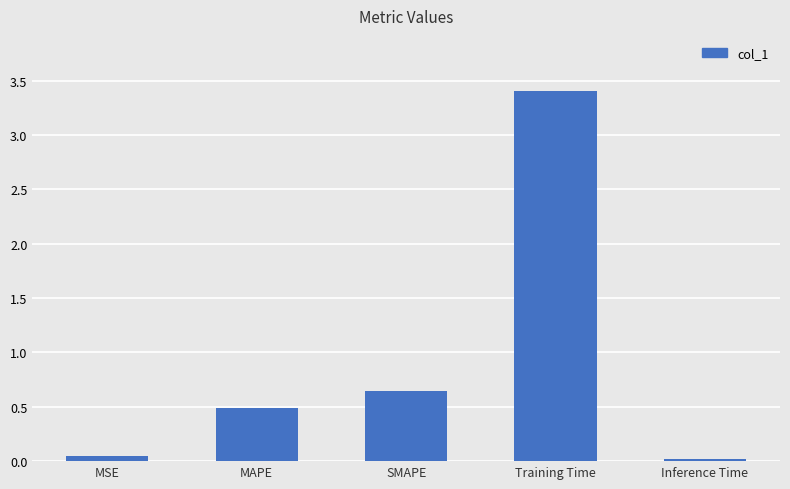

What is the change in value from MSE to Training Time?

+3.4